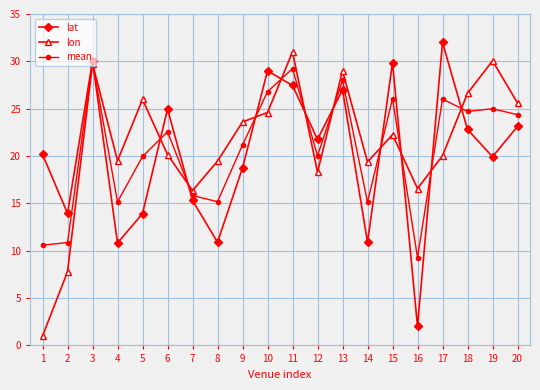

True or false: lon has more than 0 interior local peaks.

True